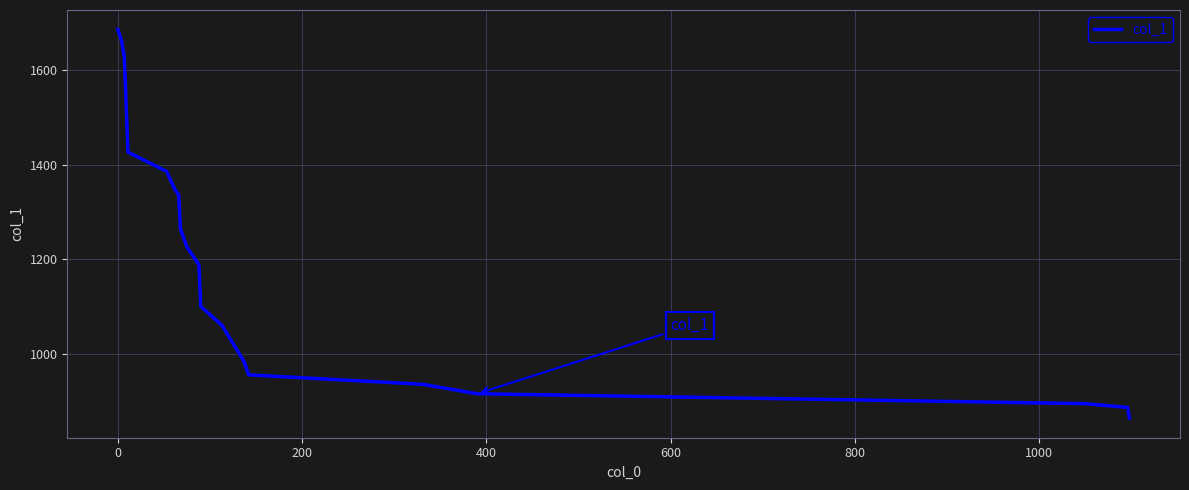

What is the difference between the maximum and minimum values?

824